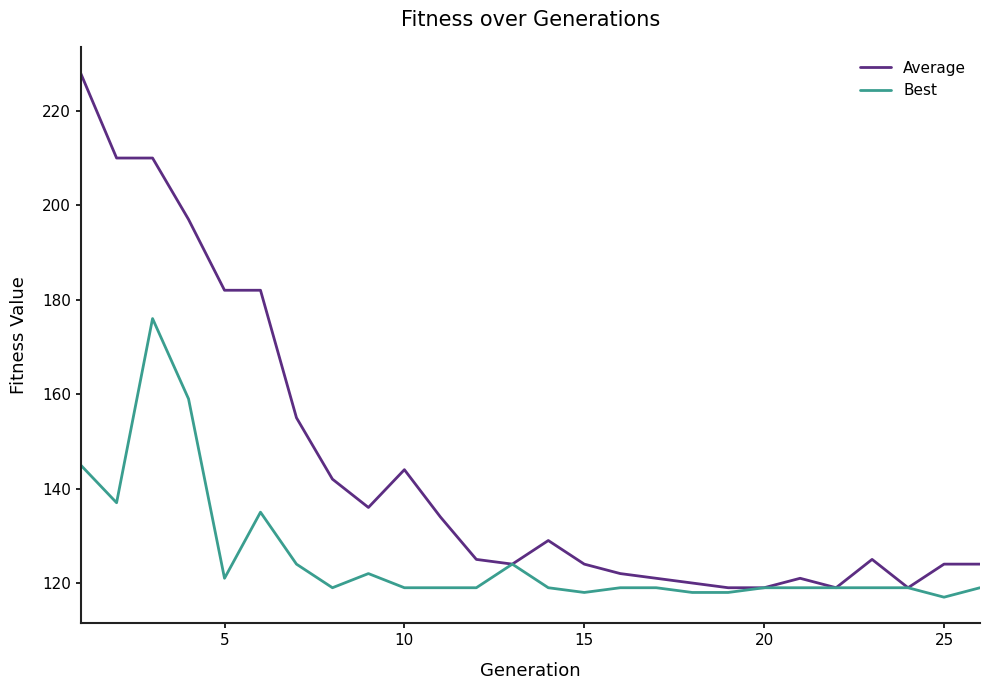

What are all the series names shown in the legend?

Average, Best